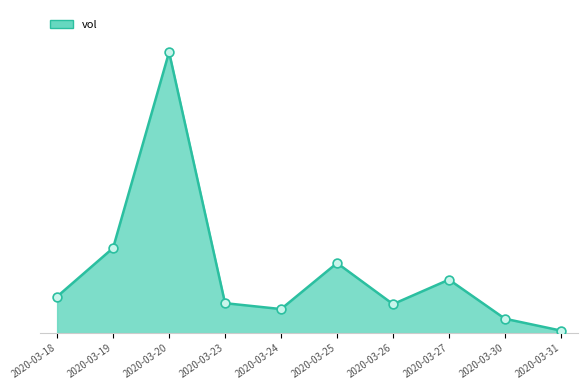

Between 2020-03-27 and 2020-03-25, which is larger?

2020-03-25